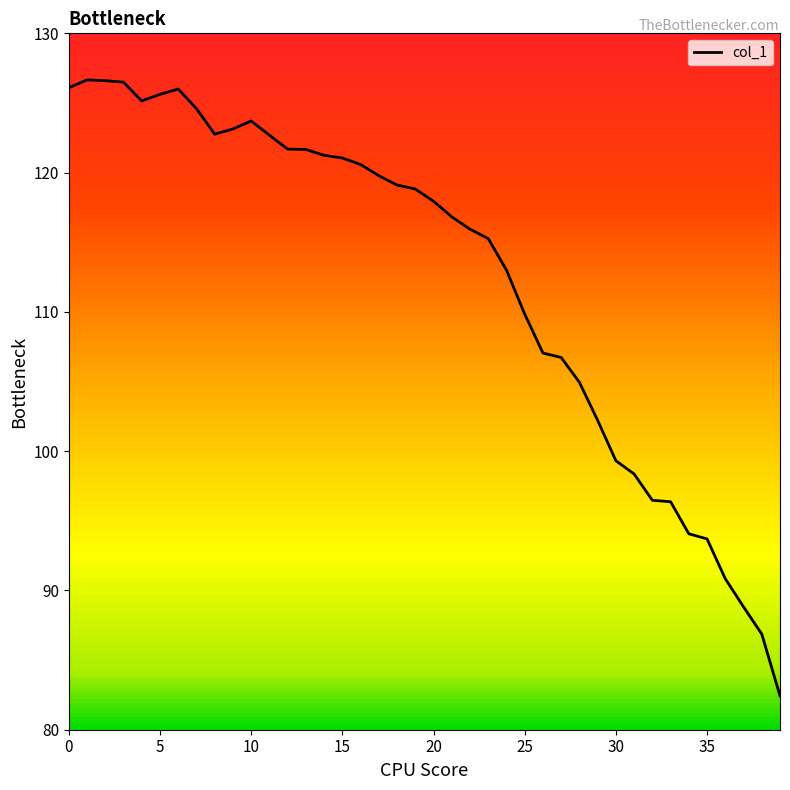

What is the difference between the maximum and minimum values?

44.2